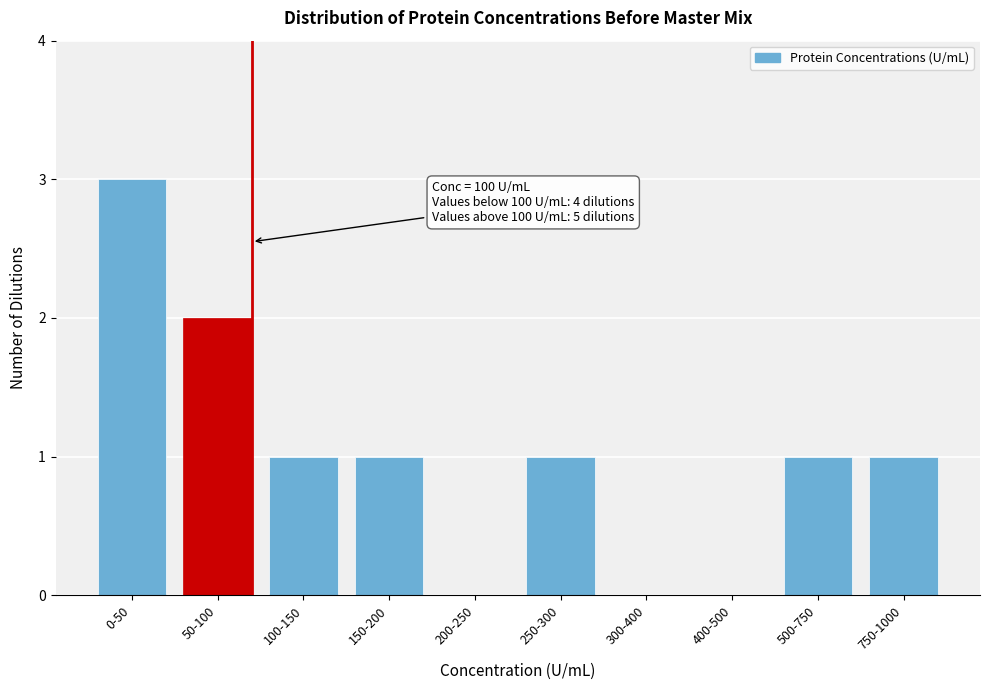

Reading left to right, transcribe all the data shown in this chart.

0-50=3	50-100=2	100-150=1	150-200=1	200-250=0	250-300=1	300-400=0	400-500=0	500-750=1	750-1000=1